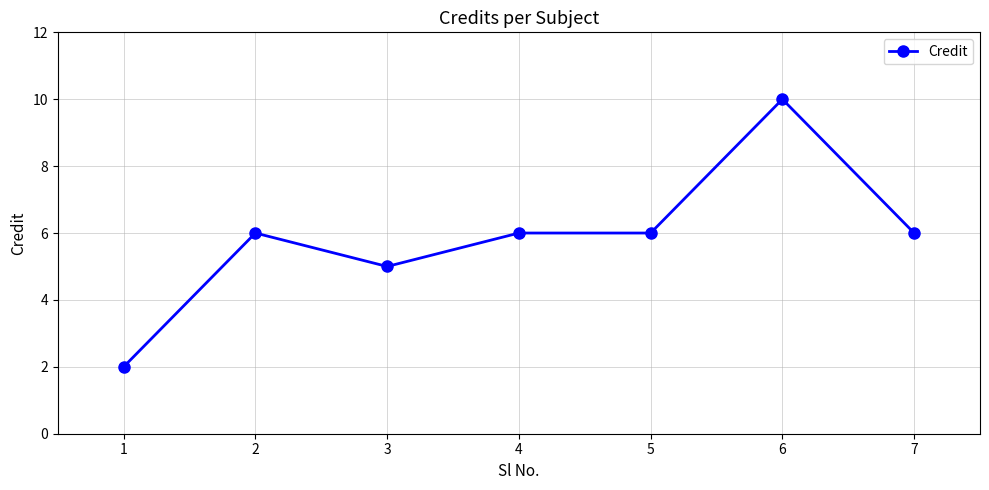

What is the change in value from 1 to 4?

+4